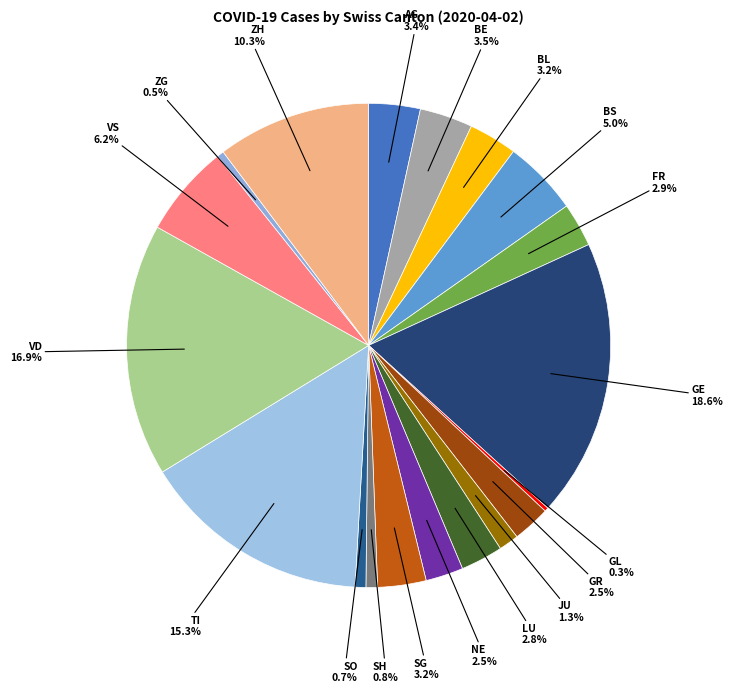

What is the largest slice in the pie chart?

GE